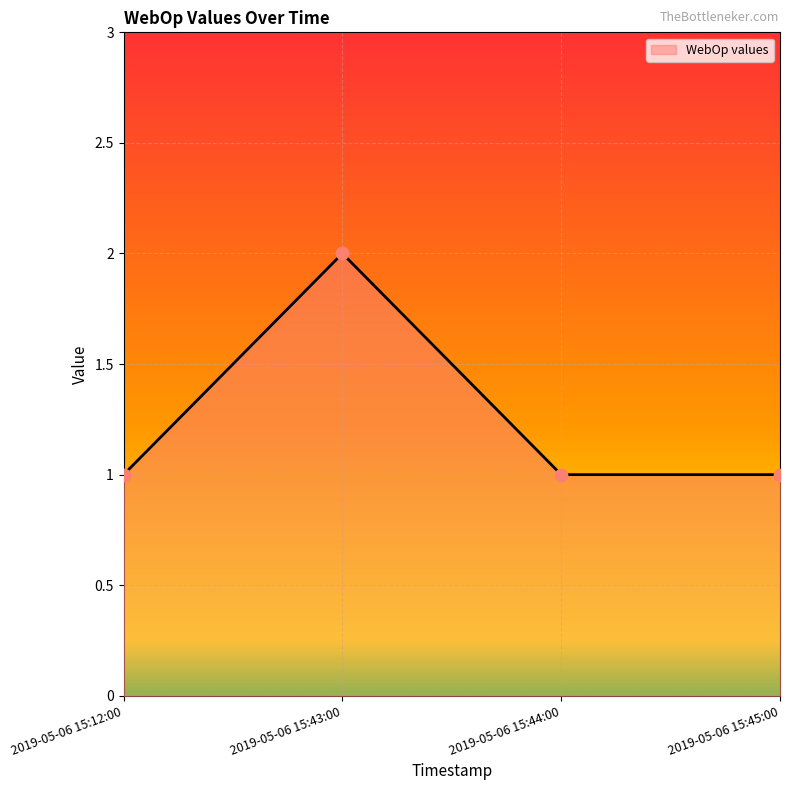

Approximately how many times larger is the value at 2019-05-06 15:45:00 compared to 2019-05-06 15:43:00?

0.5